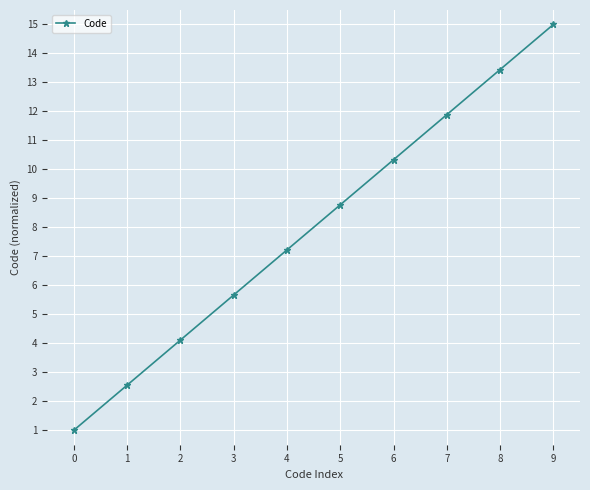

Which label corresponds to the largest value in the chart?

9